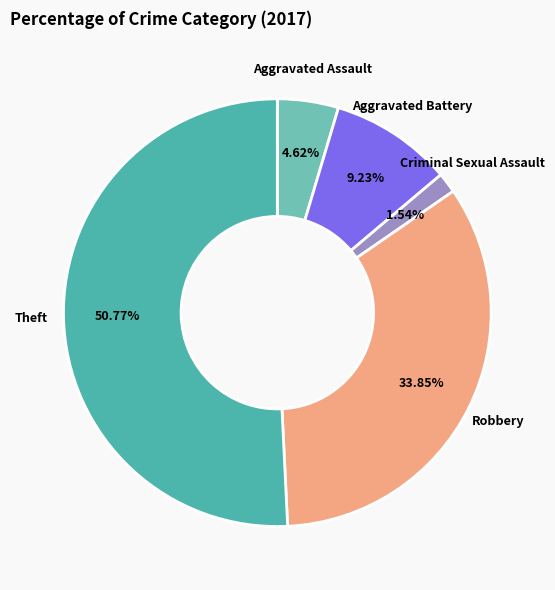

True or false: Theft accounts for 51% of the total.

True